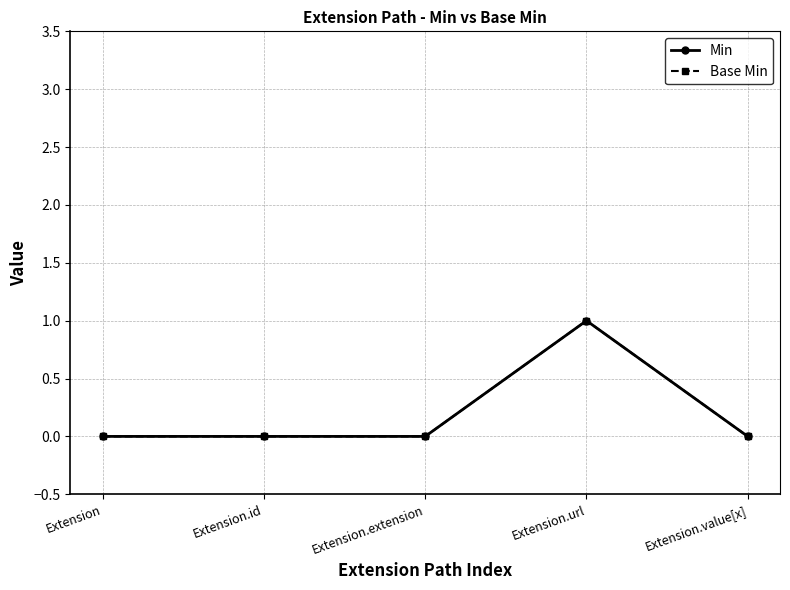

Which category has the lowest value in the Base Min series?

Extension